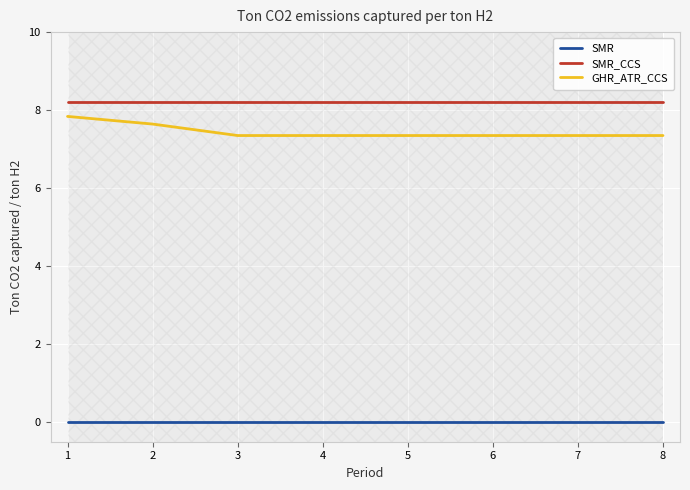

At 2, list the series in order from smallest to largest.

SMR, GHR_ATR_CCS, SMR_CCS